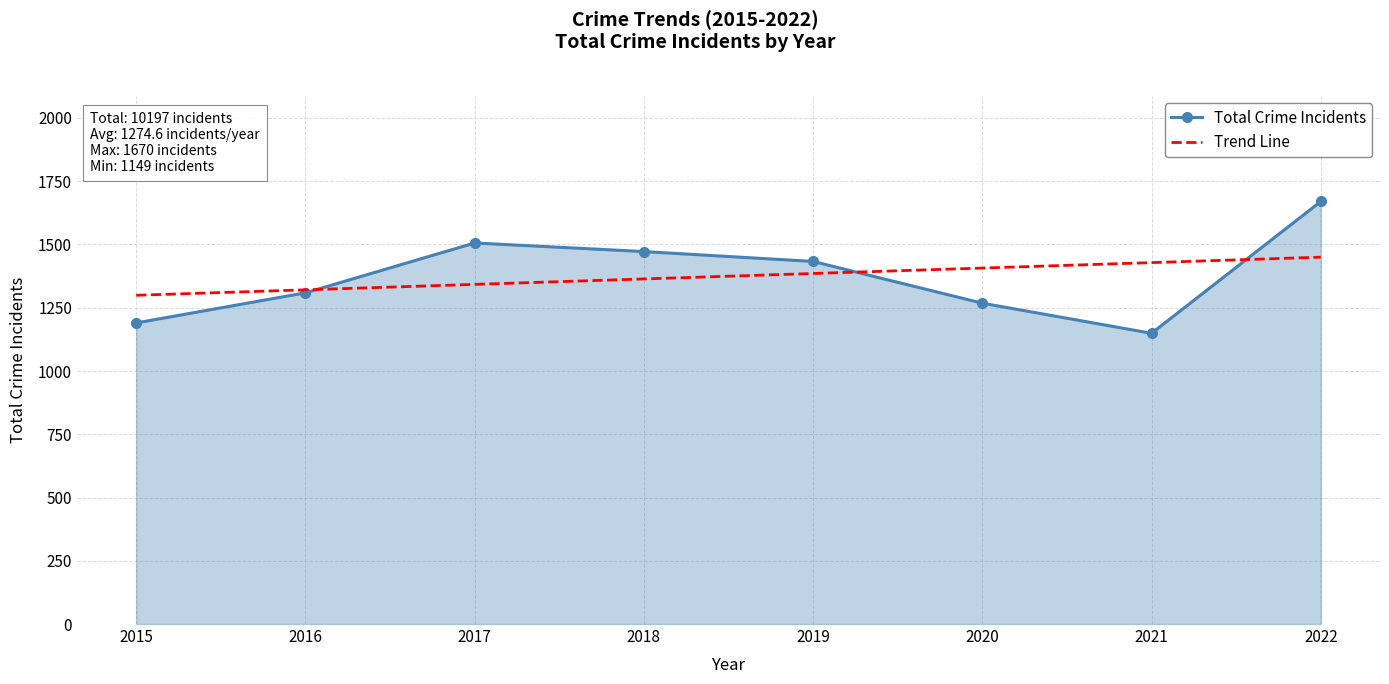

What are all the series names shown in the legend?

Total Crime Incidents, Trend Line